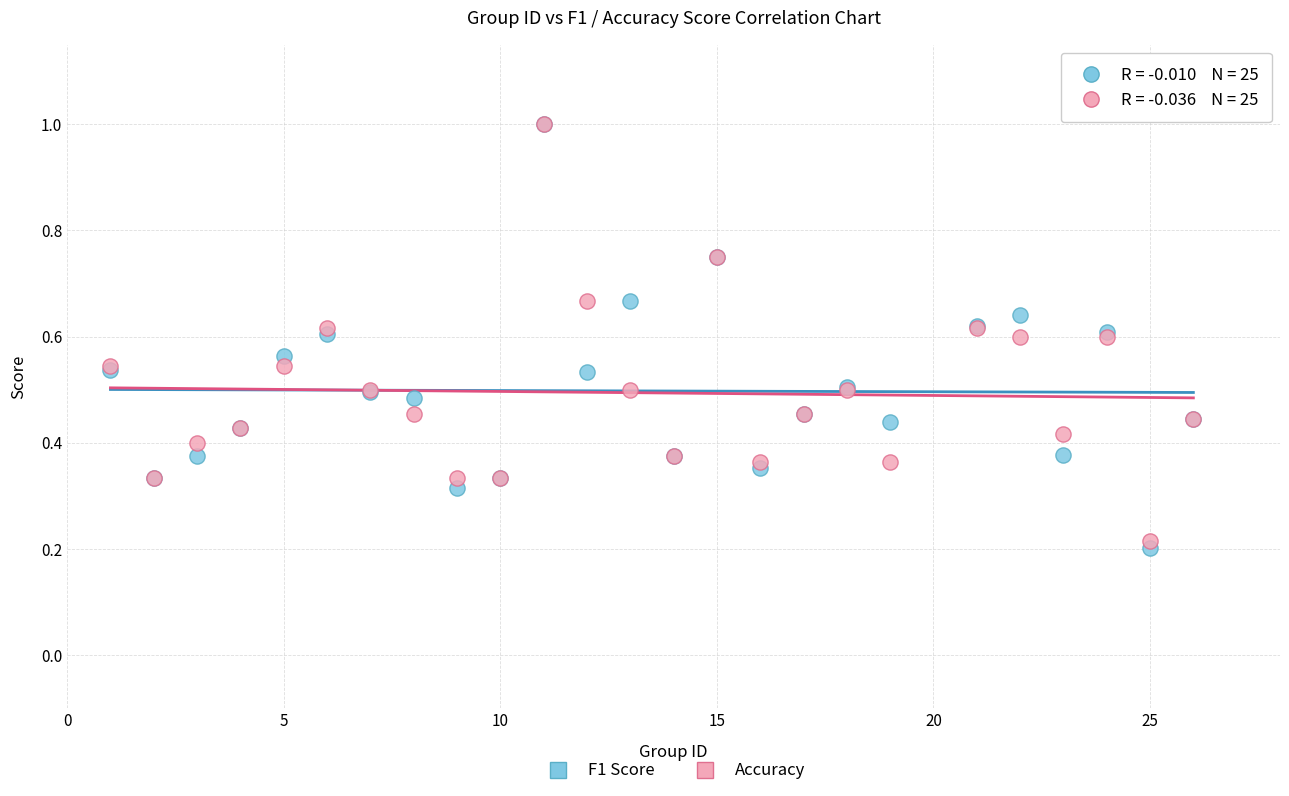

Which series contains the lowest Y value?

F1 Score